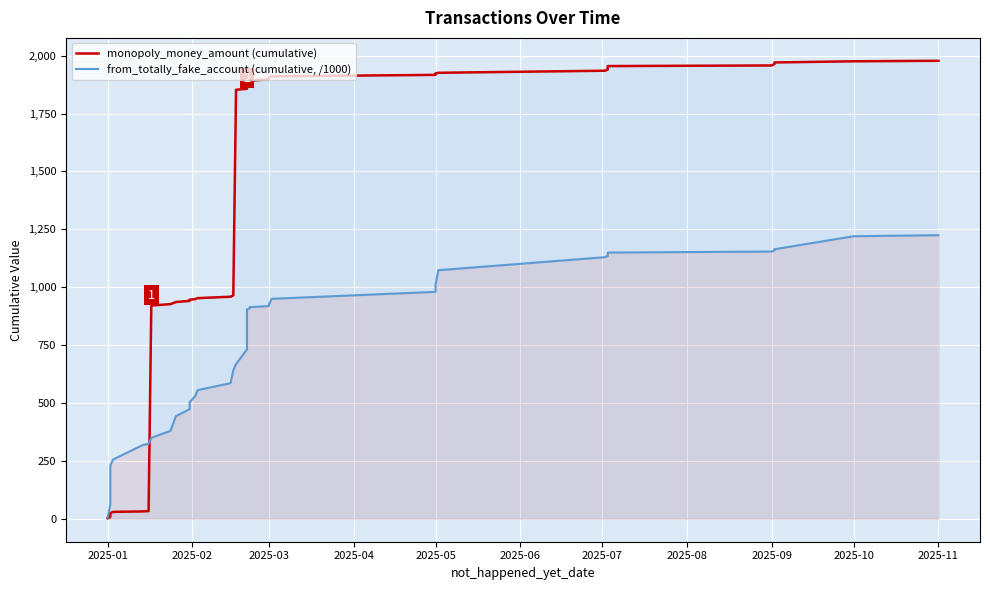

At how many categories does at least one series exceed 486?

32